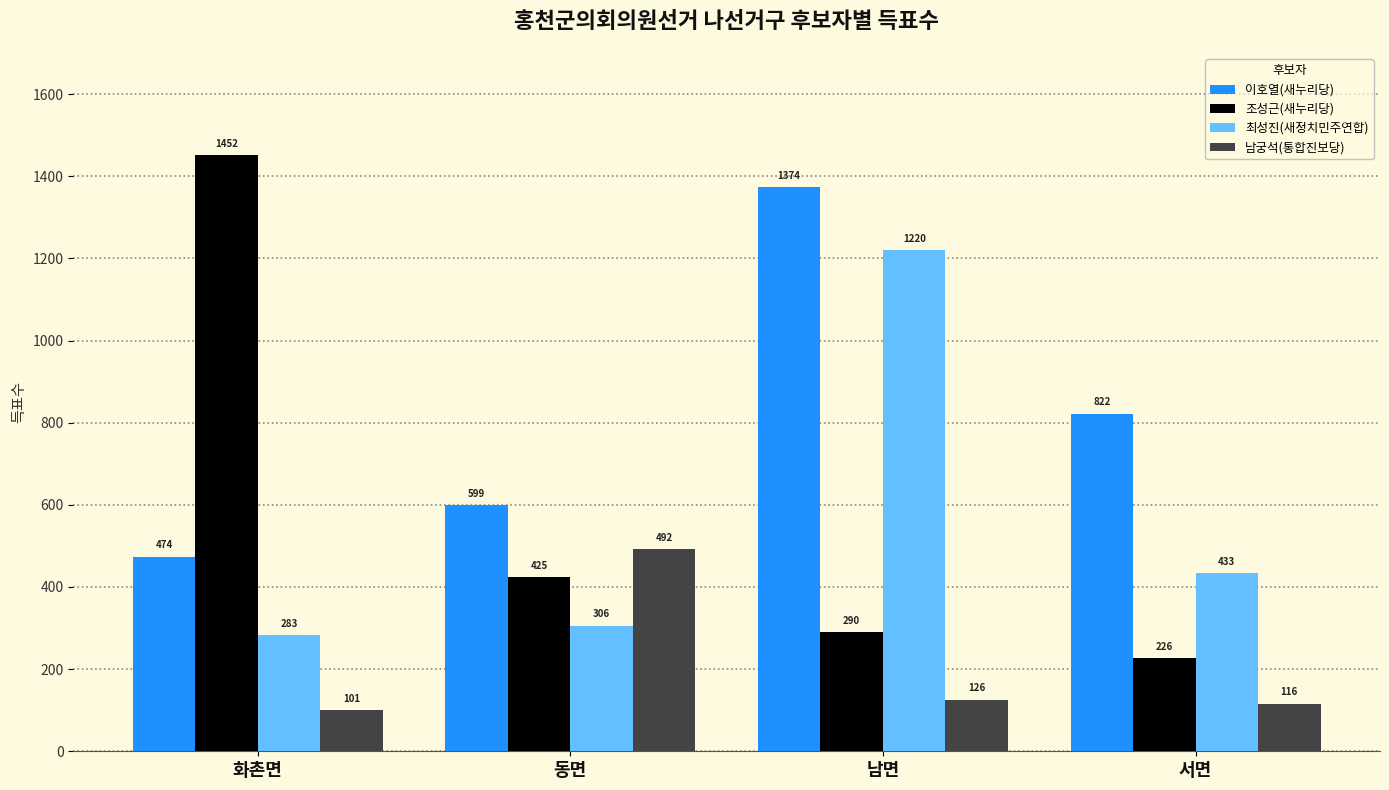

What is the greatest value displayed?

1452